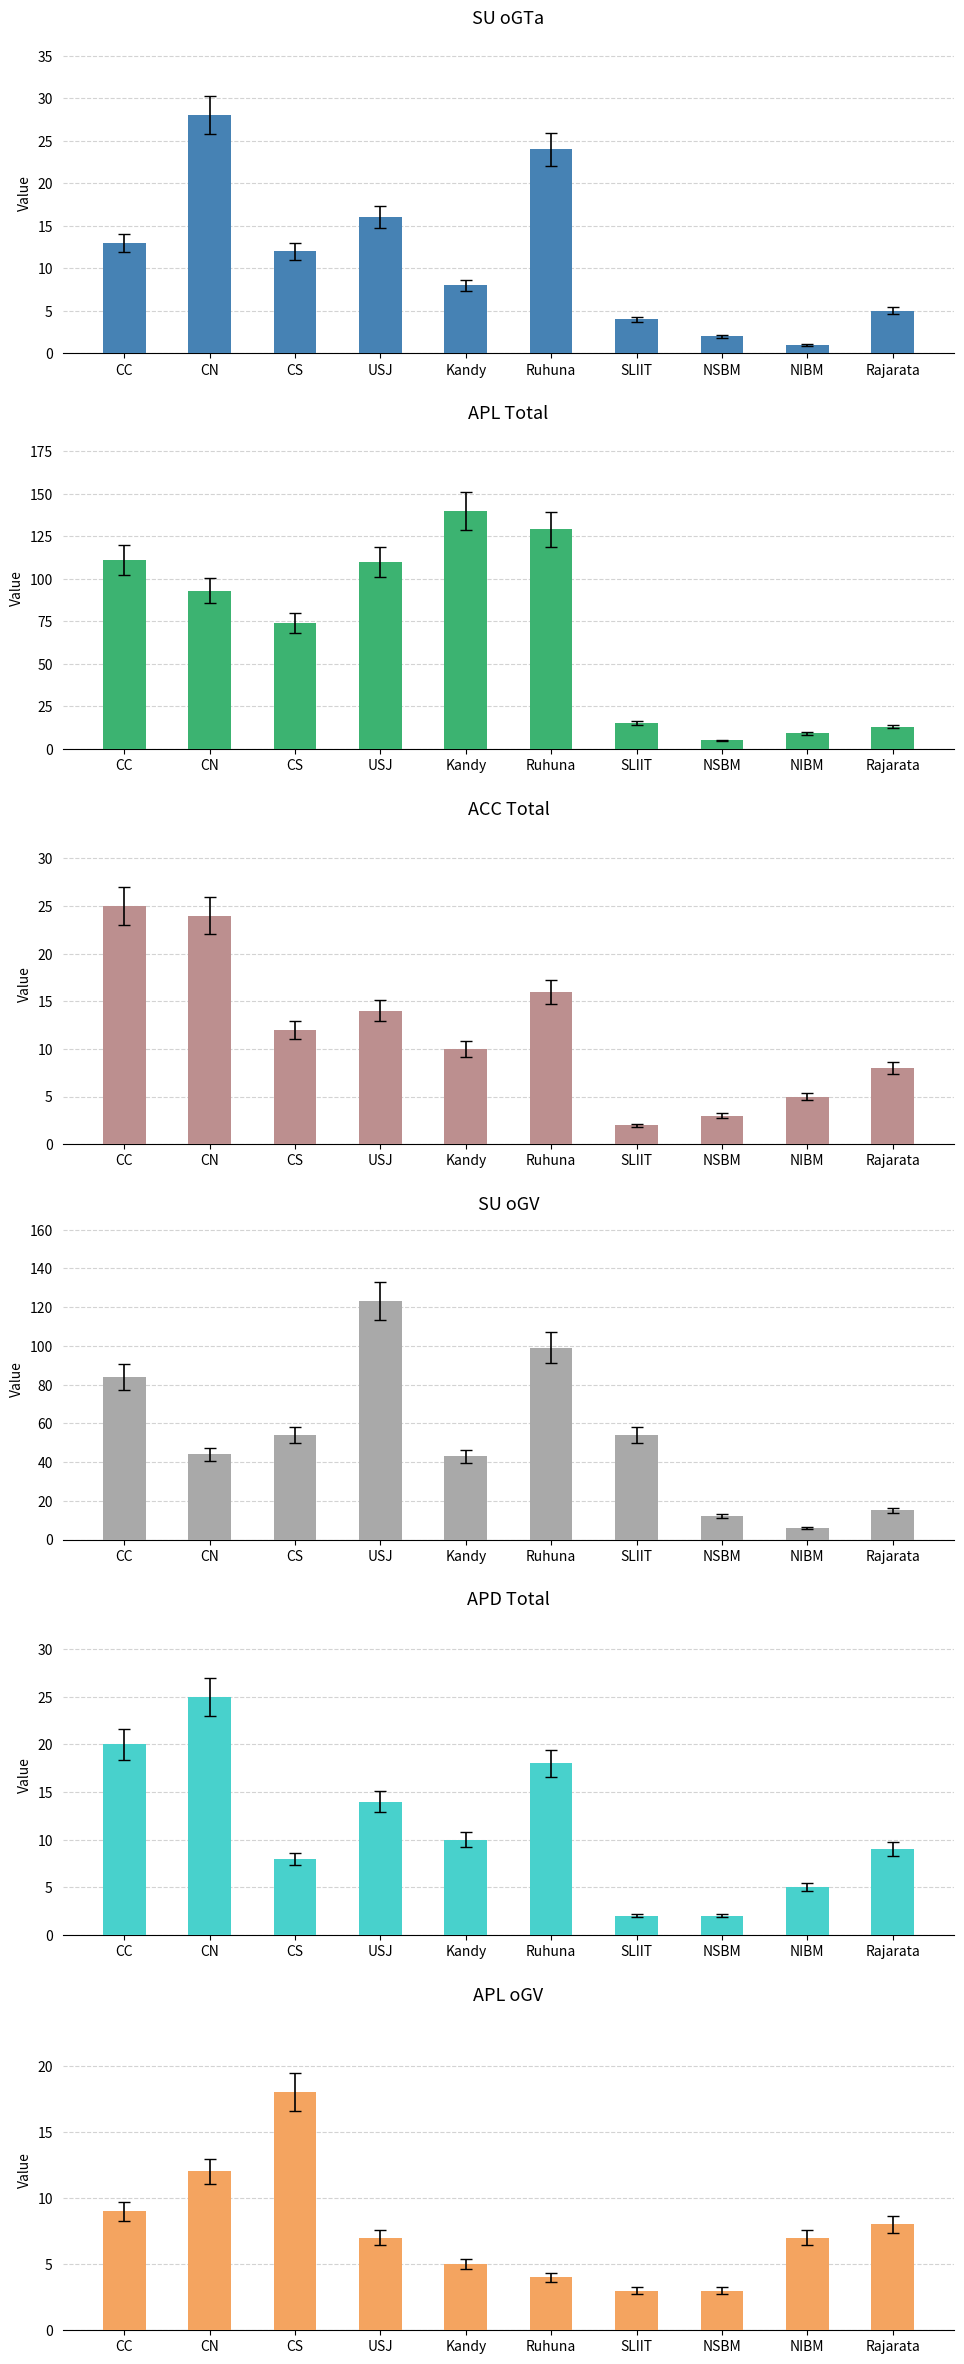

What is the average value of the ACC Total series?

12